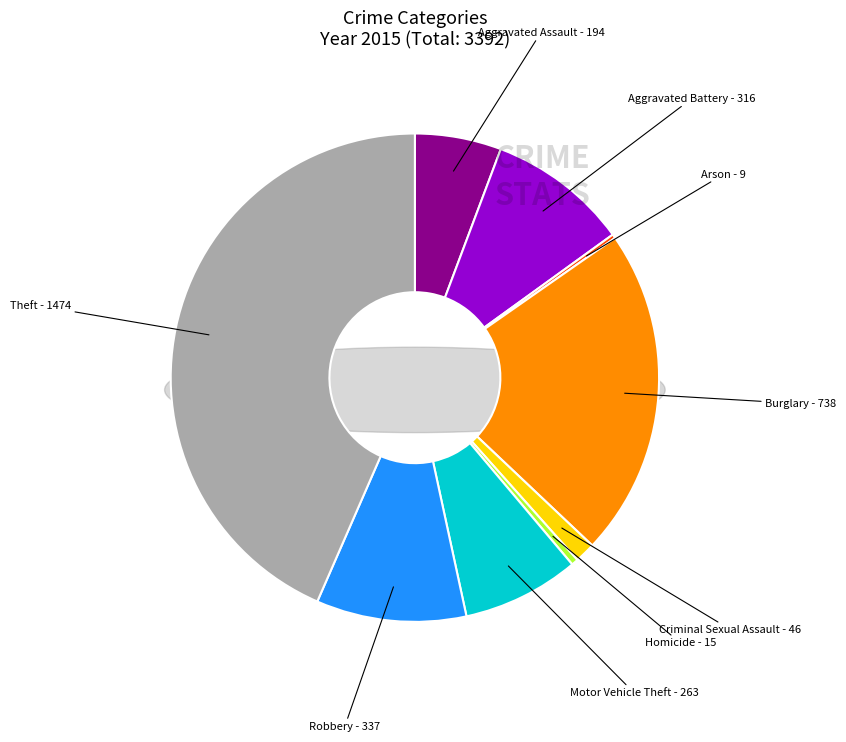

Is the sum of Homicide and Theft greater than half?

No